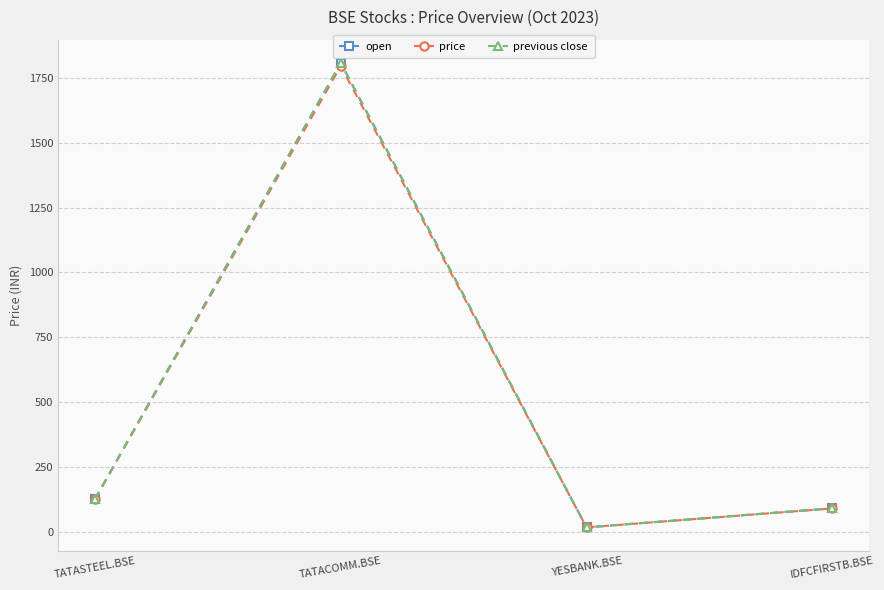

At which category does previous close reach its first local peak?

TATACOMM.BSE